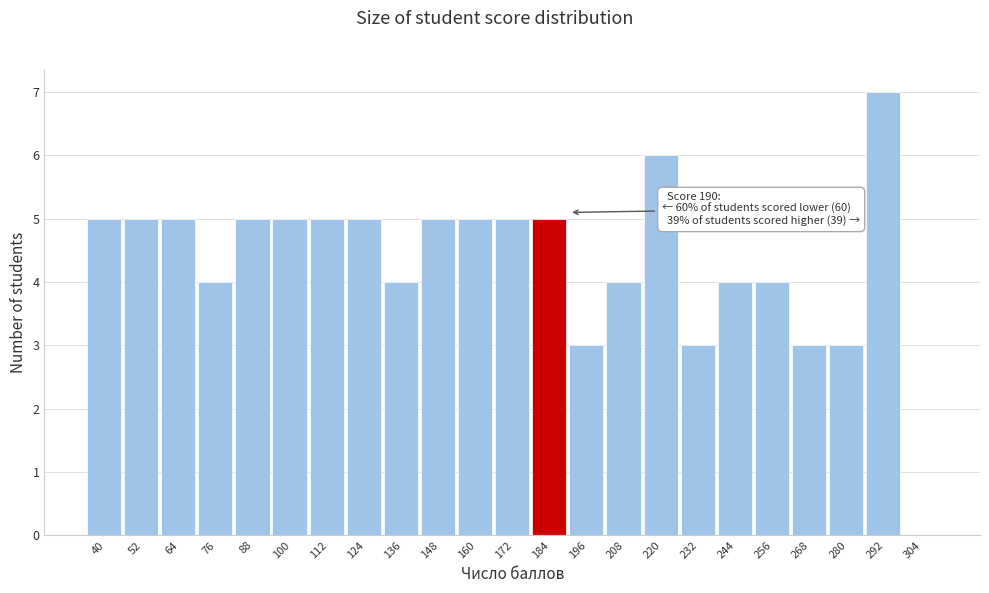

Reading right to left, transcribe all the data shown in this chart.

304=0	292=7	280=3	268=3	256=4	244=4	232=3	220=6	208=4	196=3	184=5	172=5	160=5	148=5	136=4	124=5	112=5	100=5	88=5	76=4	64=5	52=5	40=5